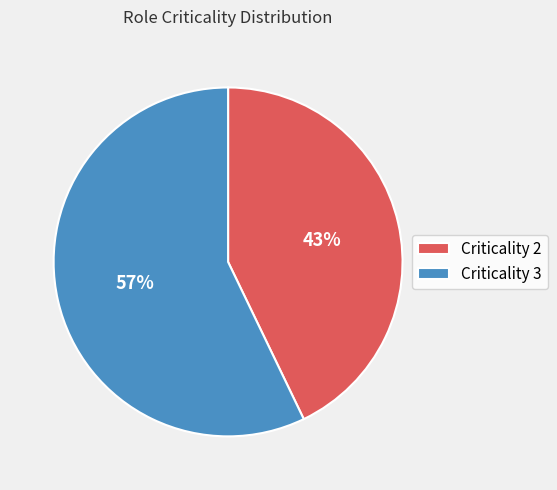

Count the number of slices in the pie.

2